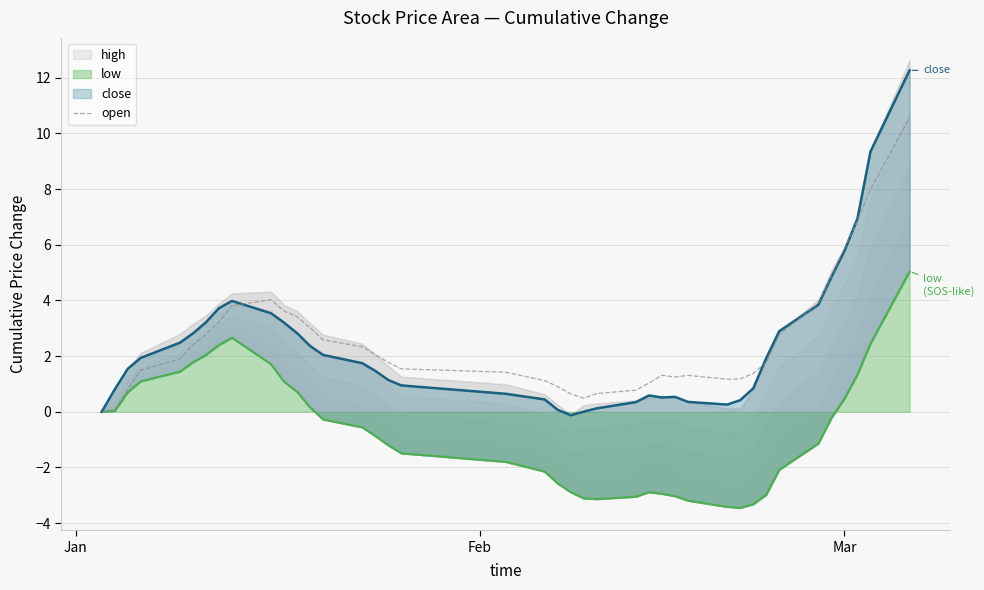

What is the highest value of the open series?

10.6